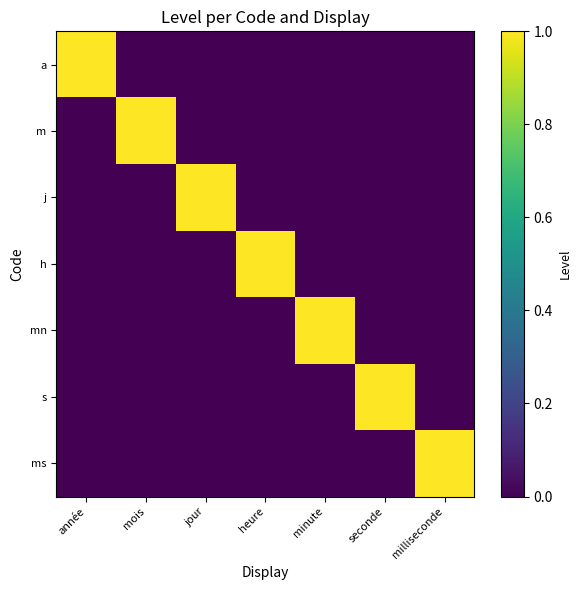

At which category is the sum across all series the highest?

année